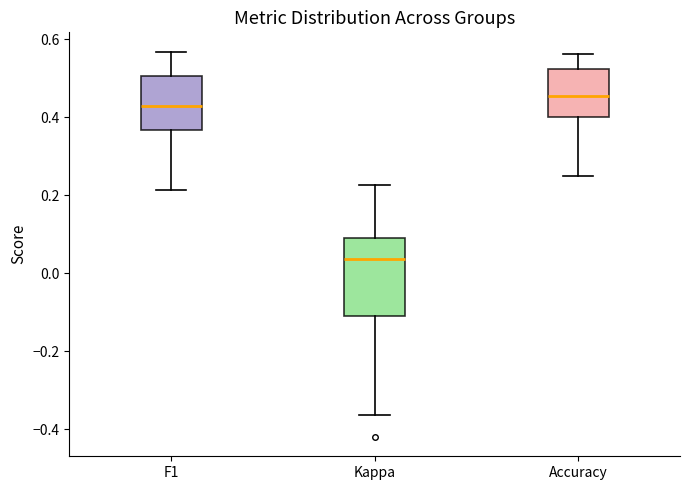

Comparing the boxes themselves (not the whiskers), which one is the tallest?

Kappa